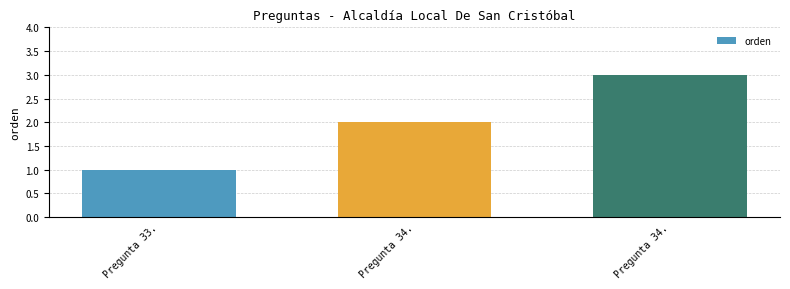

Count the number of categories in the chart.

3